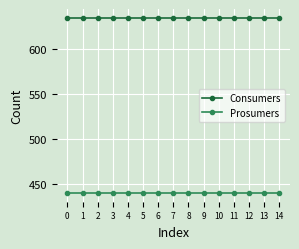

Rank the series by their maximum value, from lowest to highest.

Prosumers, Consumers